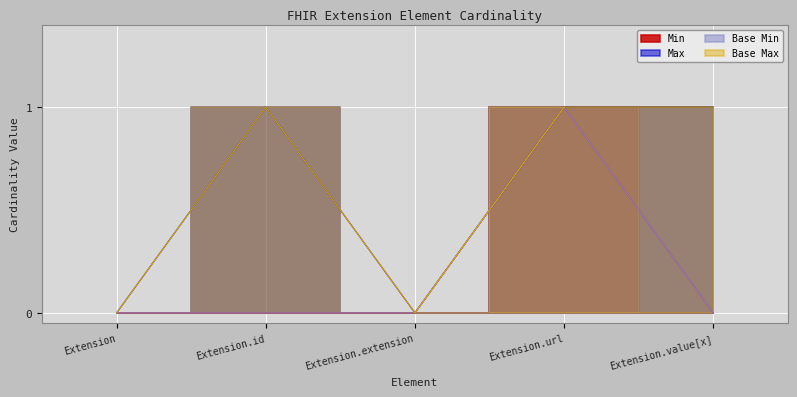

What value does the Base Min series have at Extension.url?

1